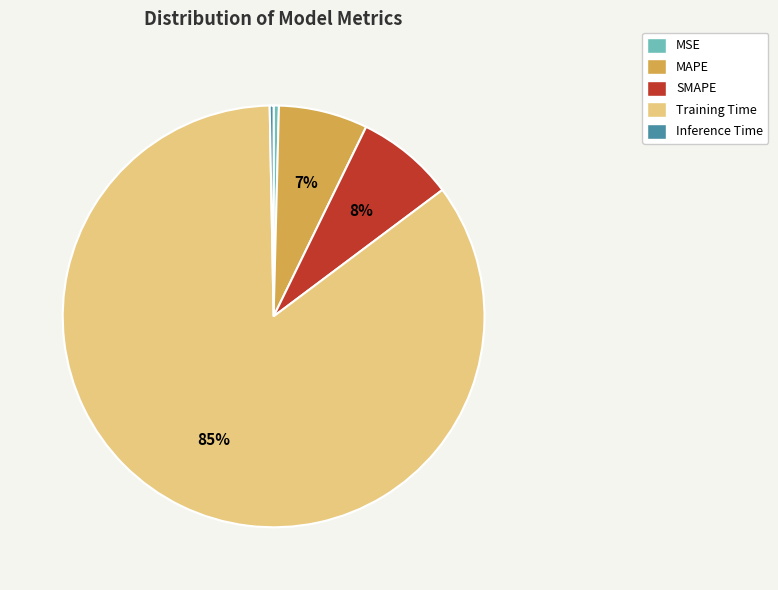

Is the sum of MAPE and MSE greater than half?

No